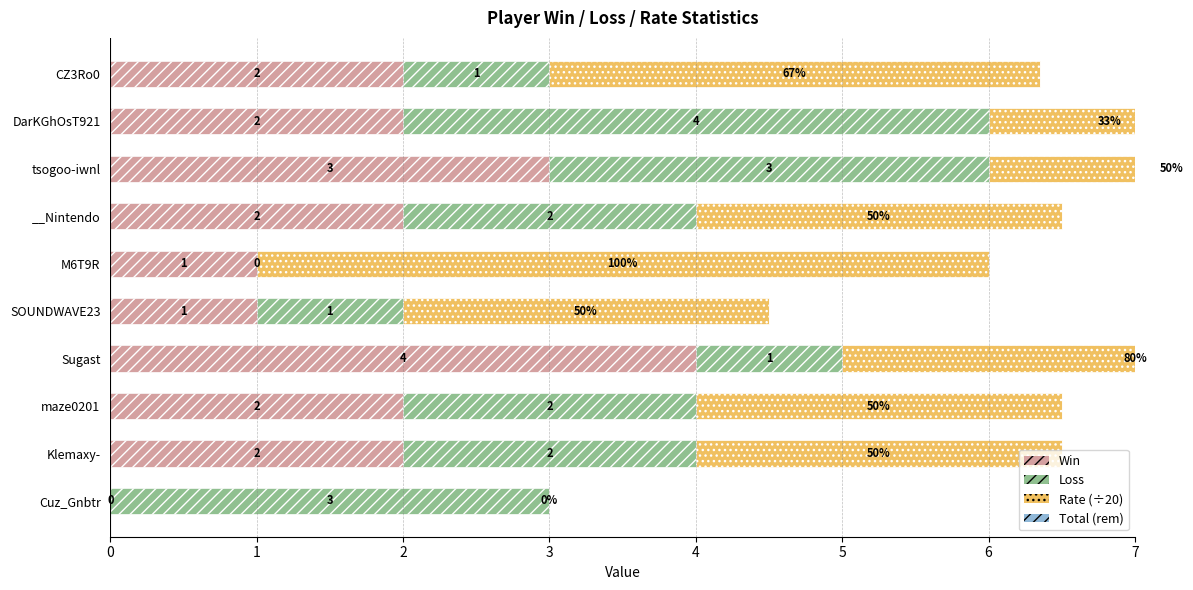

What is the sum of all Win values?

19.0